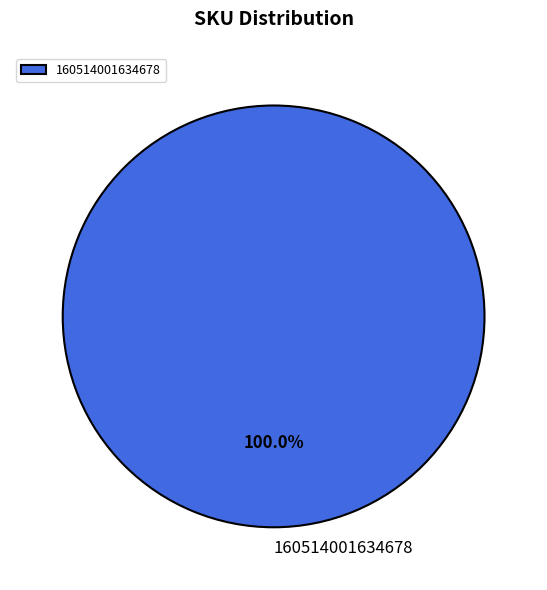

What is the majority slice?

160514001634678